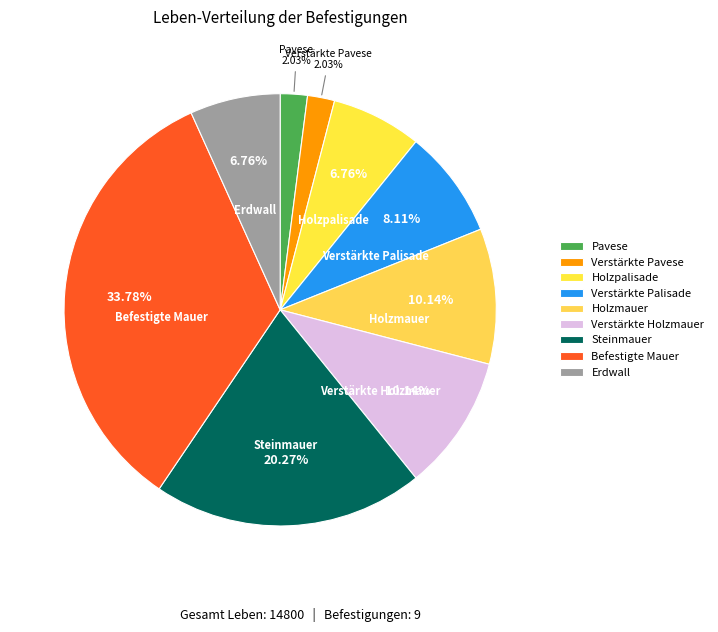

Does any single category account for the majority?

No